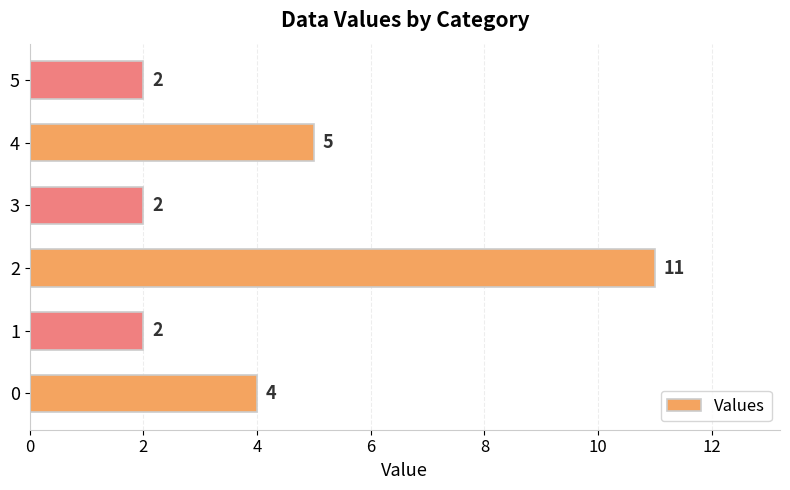

What is the difference between the maximum and second lowest values?

9